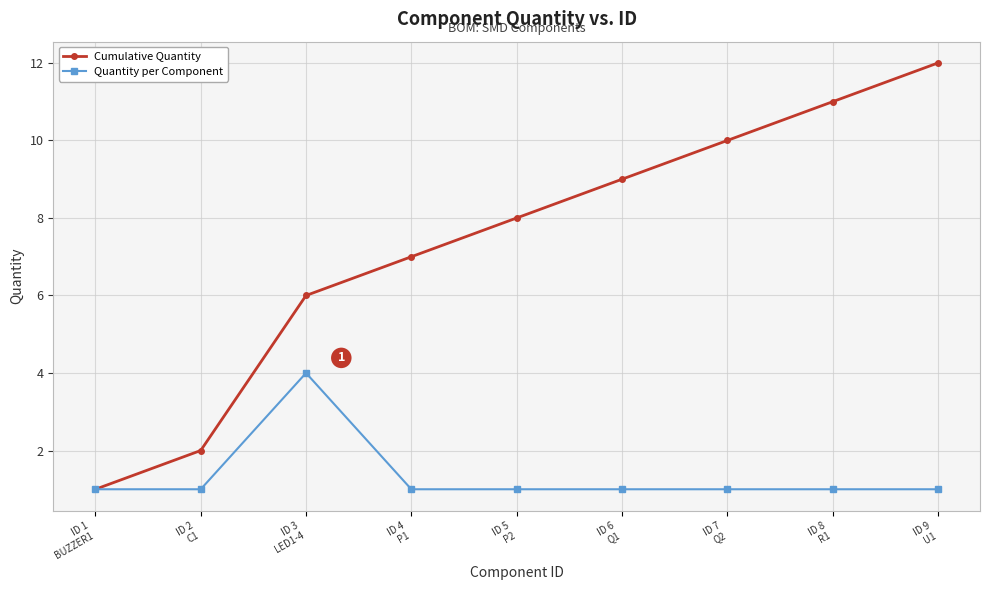

What is the difference between the Cumulative Quantity values at ID 5
P2 and ID 9
U1?

4